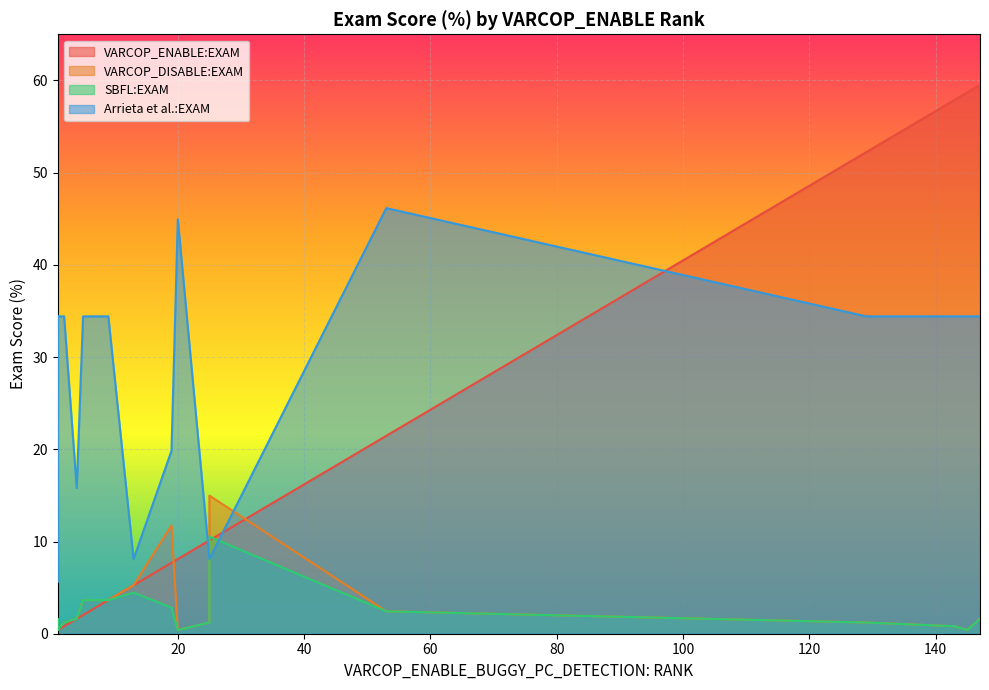

Which series has the largest total across all categories?

Arrieta et al.:EXAM